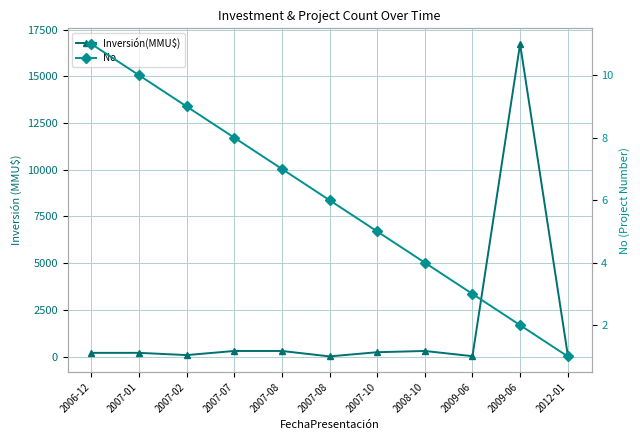

Rank the categories by Inversión(MMU$) value from highest to lowest.

2009-06, 2007-07, 2007-08, 2008-10, 2007-10, 2006-12, 2007-01, 2012-01, 2007-02, 2009-06, 2007-08